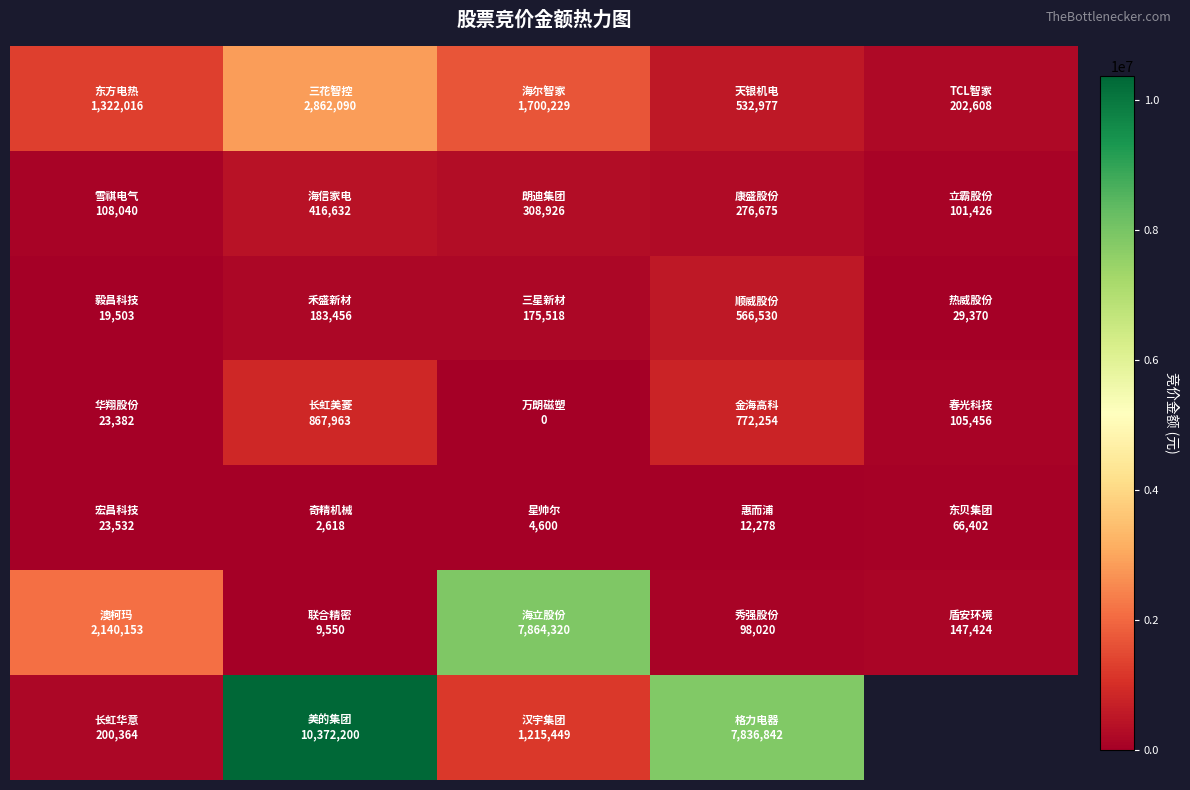

What is the total value across all series at 1?

14714509.0